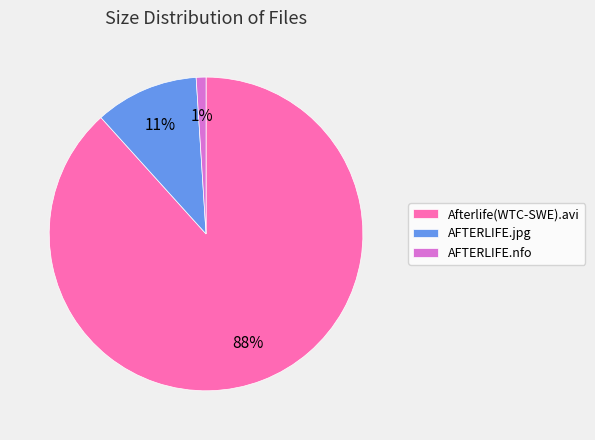

Between AFTERLIFE.jpg and Afterlife(WTC-SWE).avi, which is larger?

Afterlife(WTC-SWE).avi